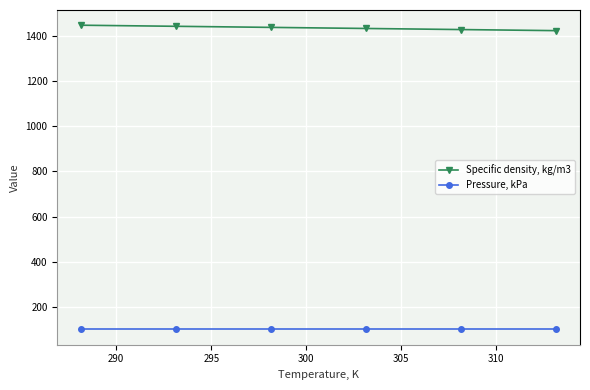

How many lines are shown in the chart?

2